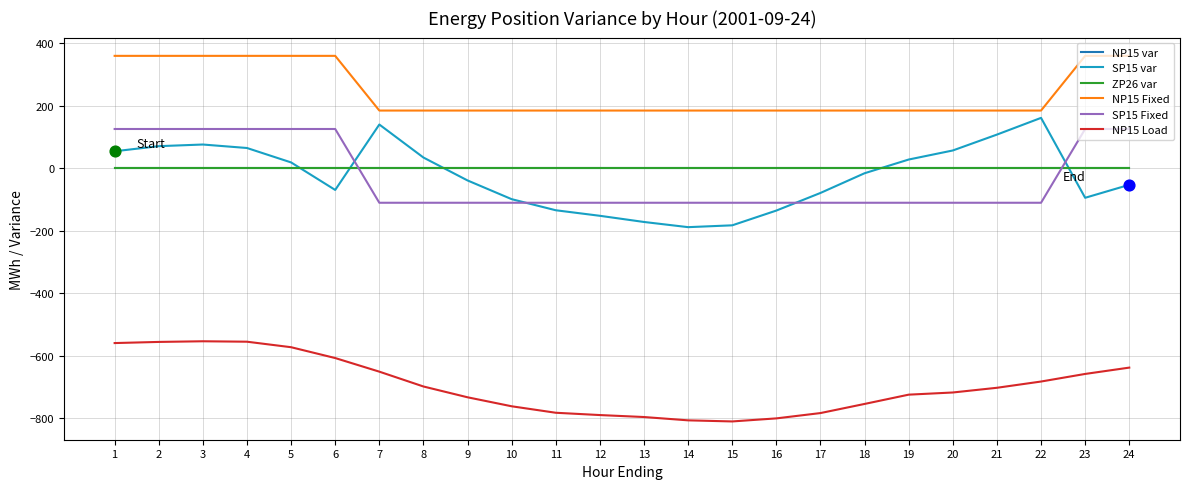

Does the chart have visible grid lines?

Yes